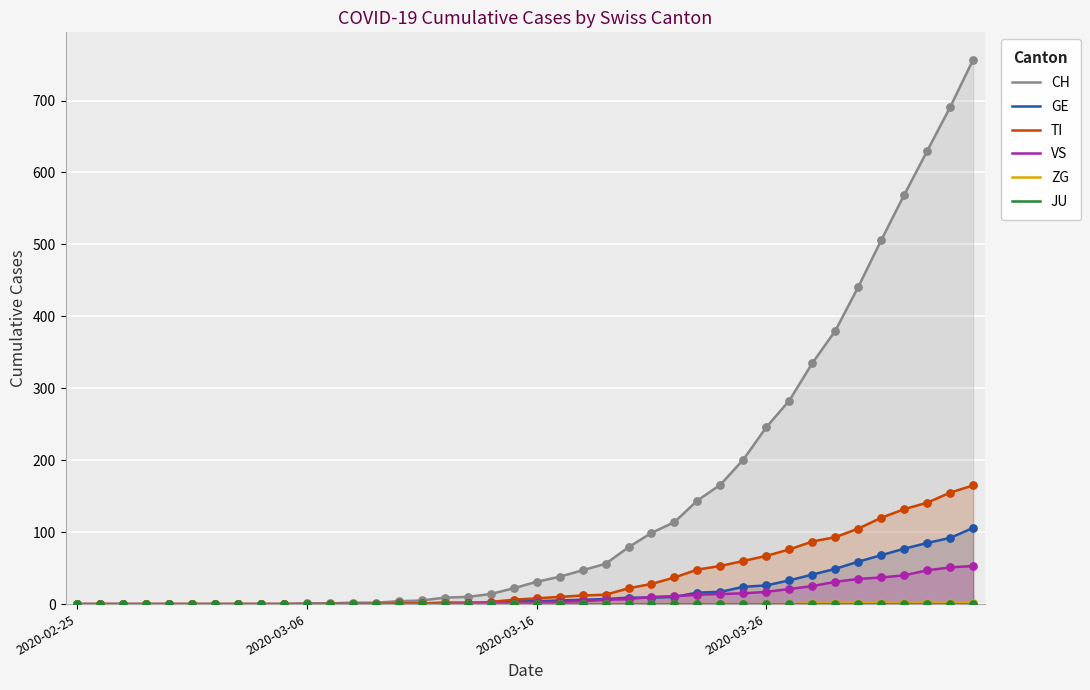

Is the value of ZG at 16 greater than the value of JU at 31?

No